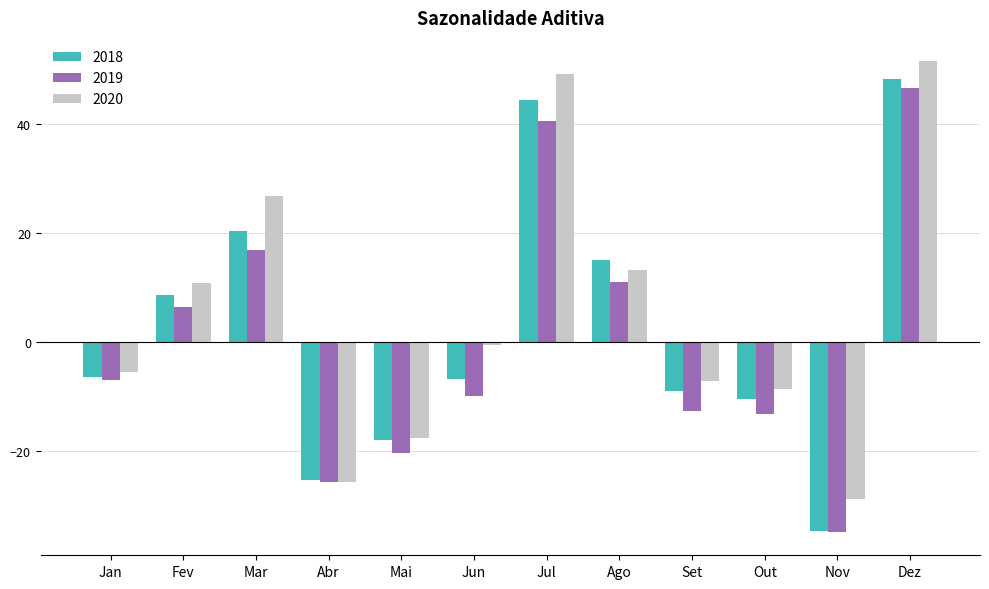

Which series has the largest range (max minus min)?

2018